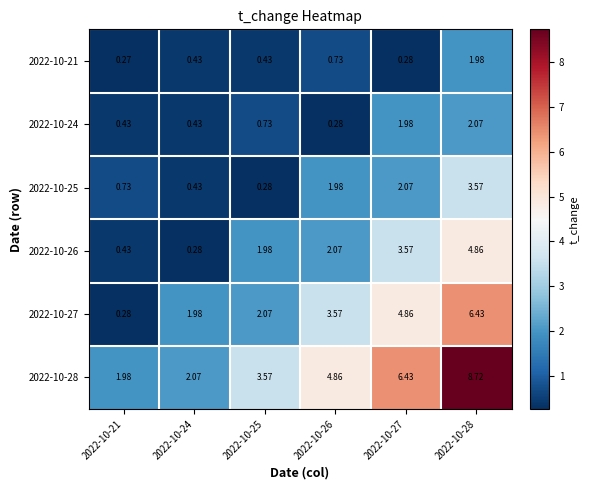

At how many categories does at least one series exceed 4?

3